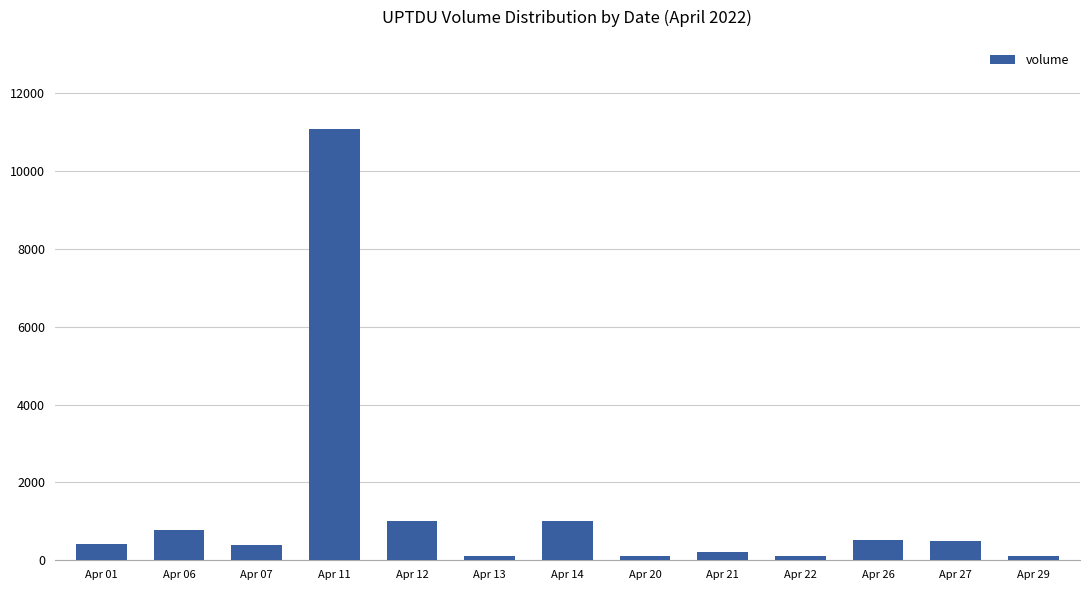

Does the chart contain any negative values?

No